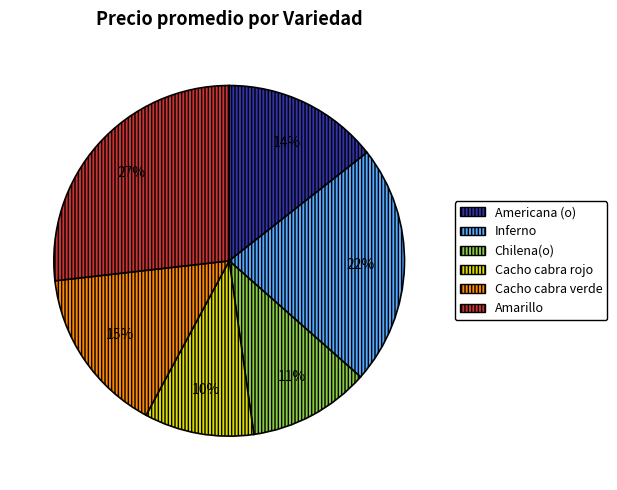

To the nearest percent, what is the difference between the Inferno and Americana (o) slice percentages?

8%